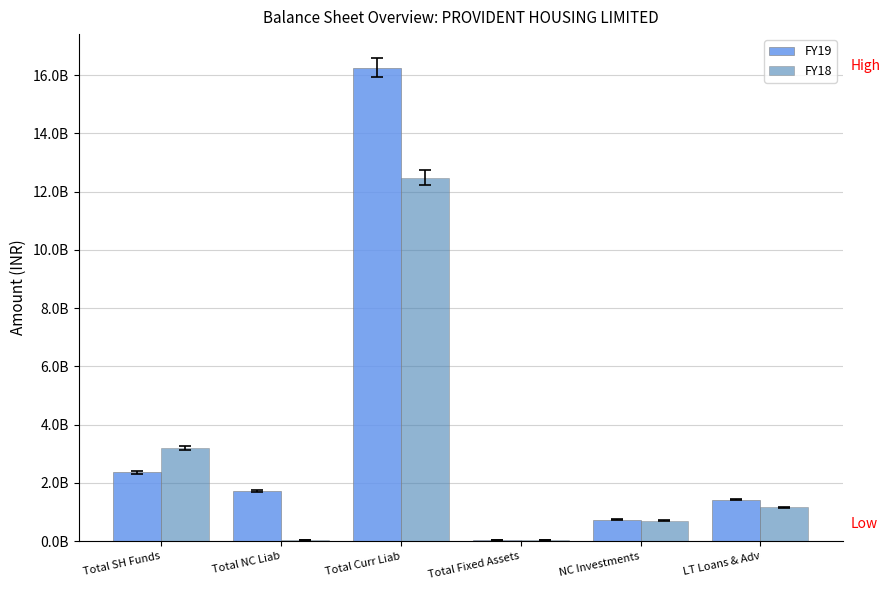

Which series has the largest total across all categories?

FY19